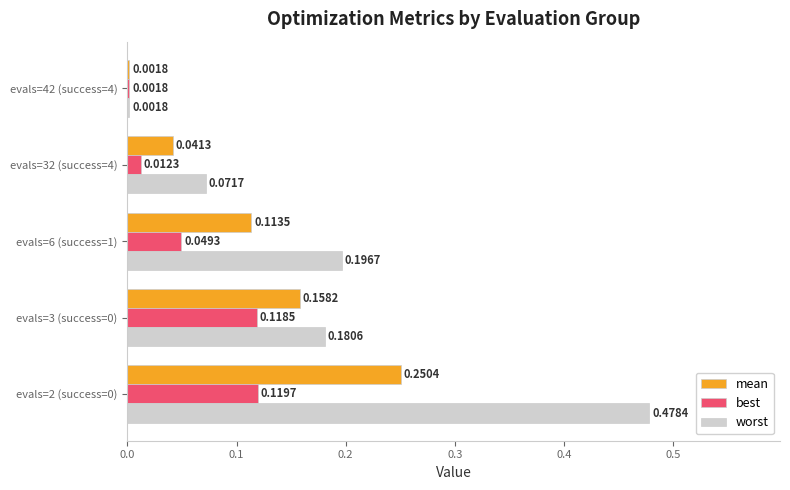

Between evals=32 (success=4) and evals=42 (success=4), which series saw the biggest shift?

worst